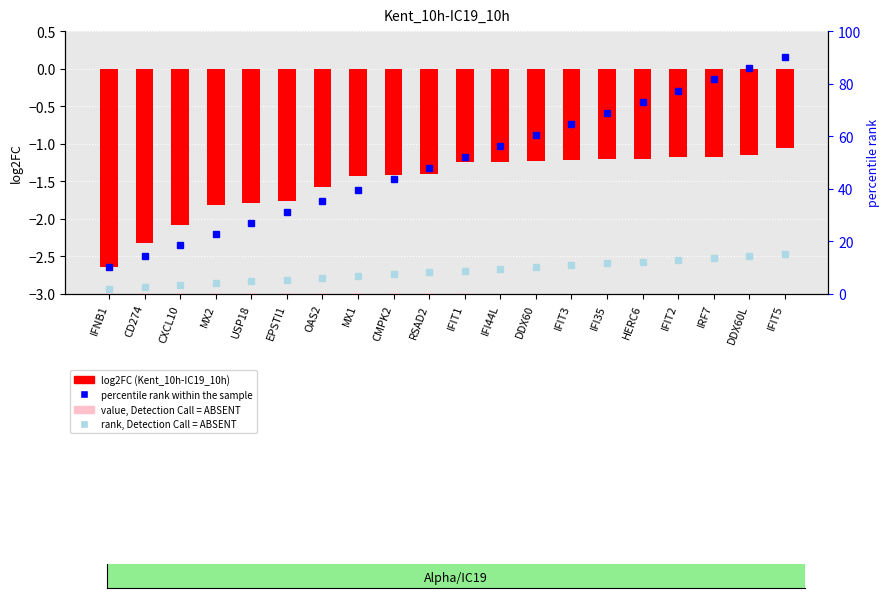

What is the spread (max minus min) of values at DDX60?

61.8